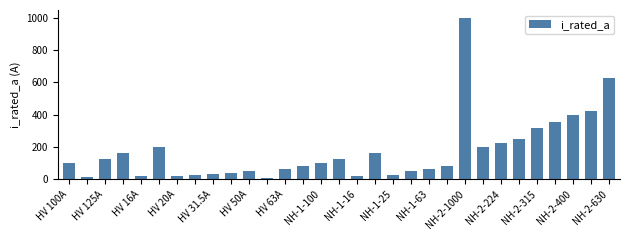

What is the difference between the second highest and second lowest values?

620.0